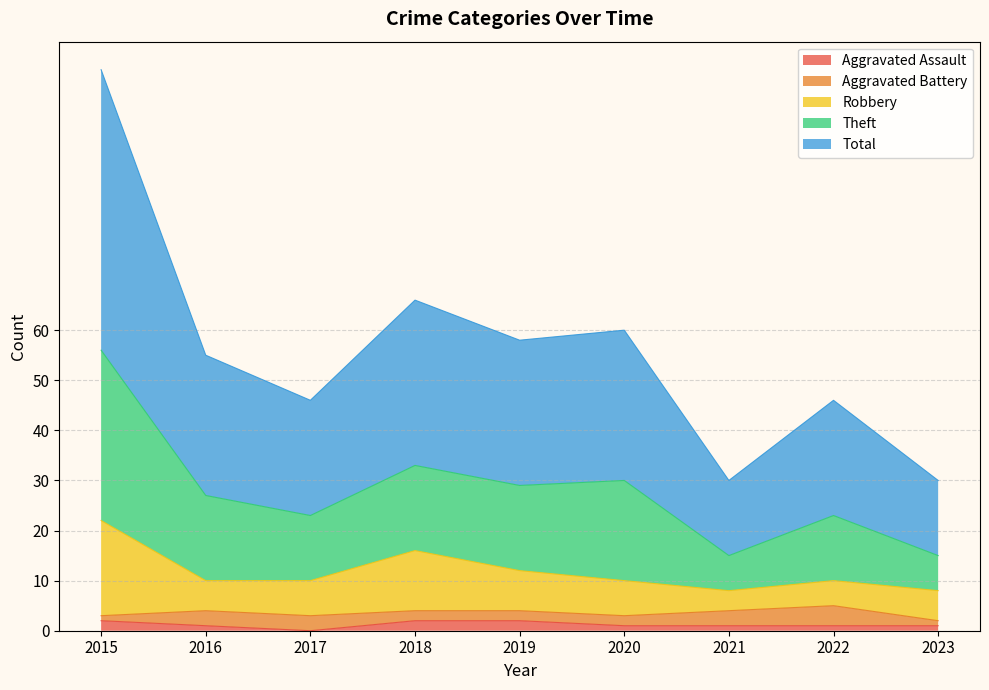

Which label corresponds to the smallest value in the chart?

2017